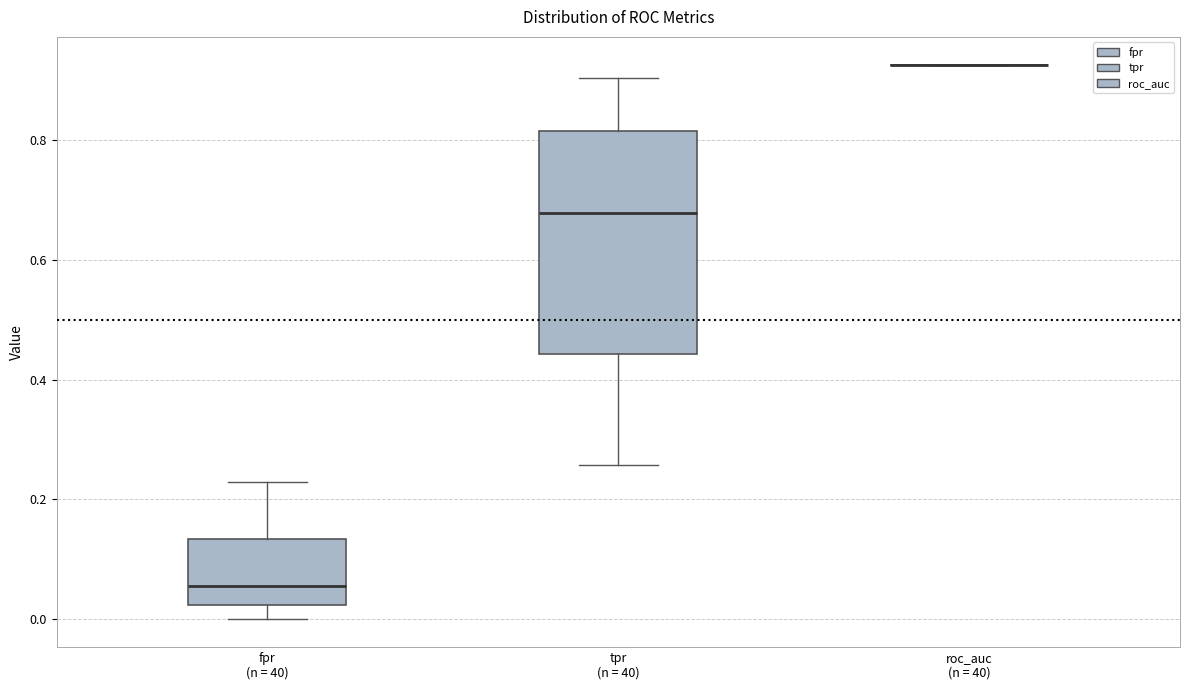

Which box is the tallest, from its lower edge to its upper edge?

tpr (n = 40)